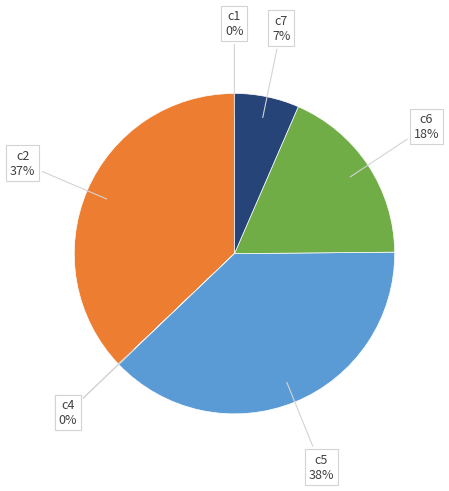

To the nearest percent, what is the difference between the largest and smallest slice percentages?

38%